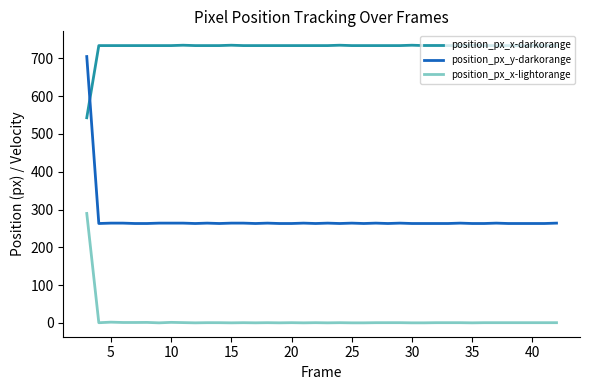

What is the maximum value shown in the chart?

735.0